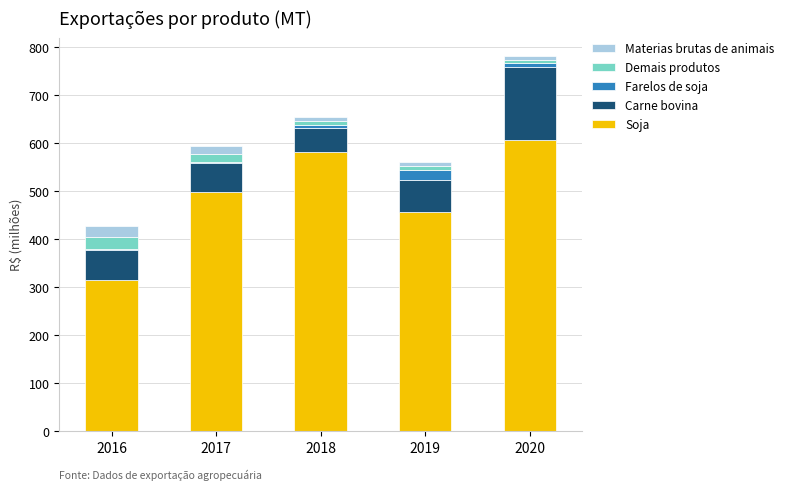

At which category is the sum across all series the highest?

2020